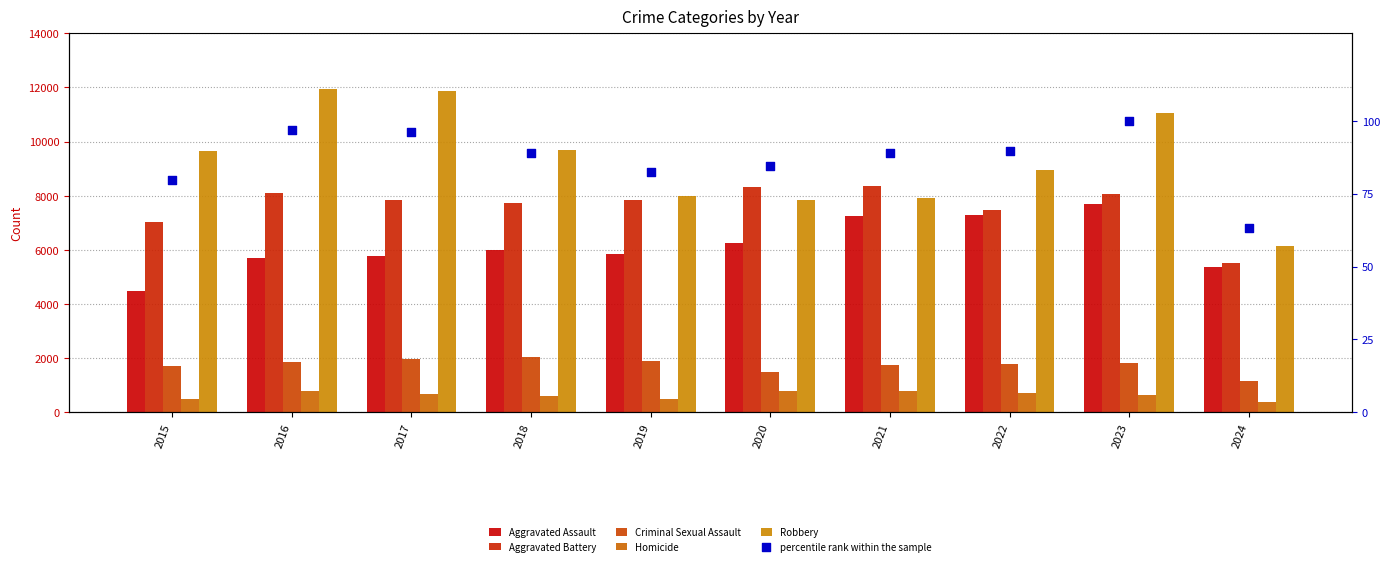

Is the value of Criminal Sexual Assault at 2020 greater than the value of Aggravated Battery at 2015?

No